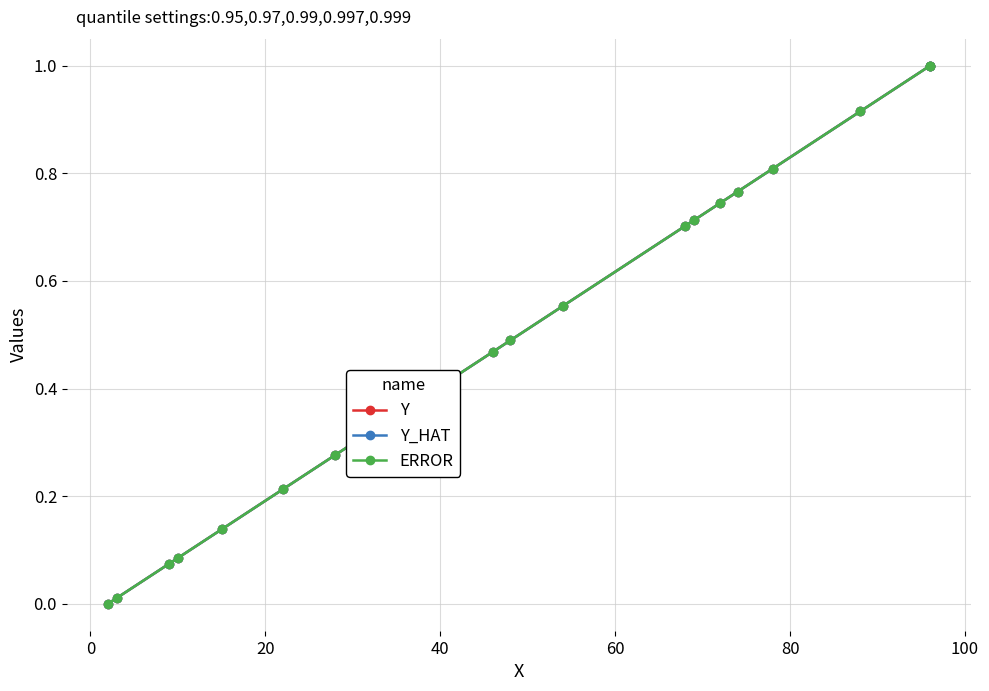

True or false: Y_HAT and Y intersect in this chart.

False